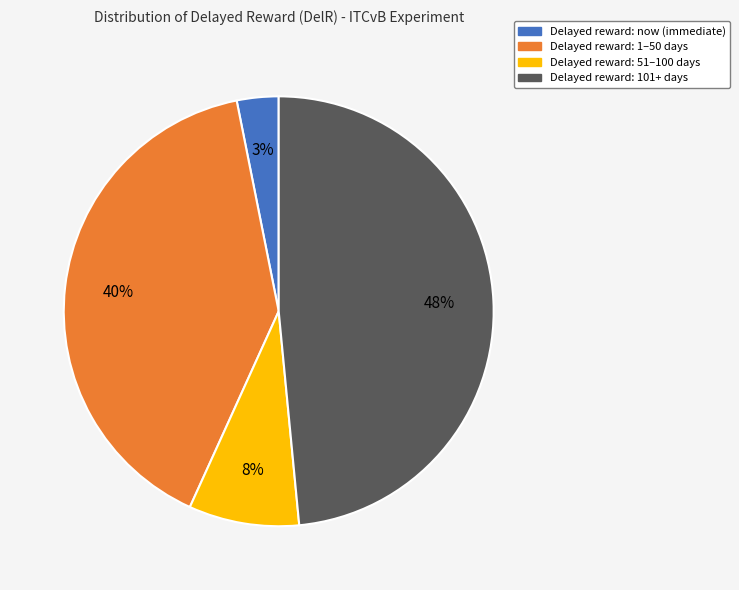

Is there a majority slice in this chart?

No